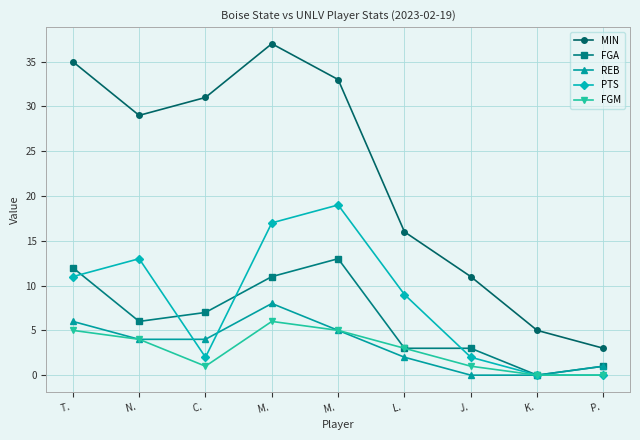

Reading right to left, extract all data points from this chart.

MIN: 3	5	11	16	33	37	31	29	35
FGA: 1	0	3	3	13	11	7	6	12
REB: 1	0	0	2	5	8	4	4	6
PTS: 0	0	2	9	19	17	2	13	11
FGM: 0	0	1	3	5	6	1	4	5